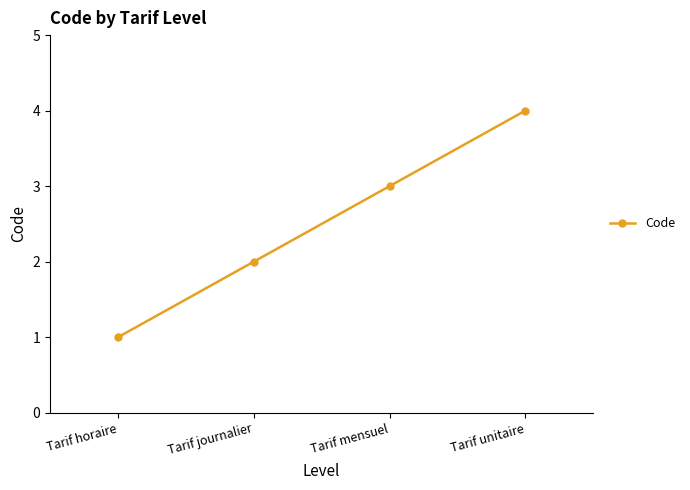

True or false: the data shows 4 at Tarif unitaire.

True